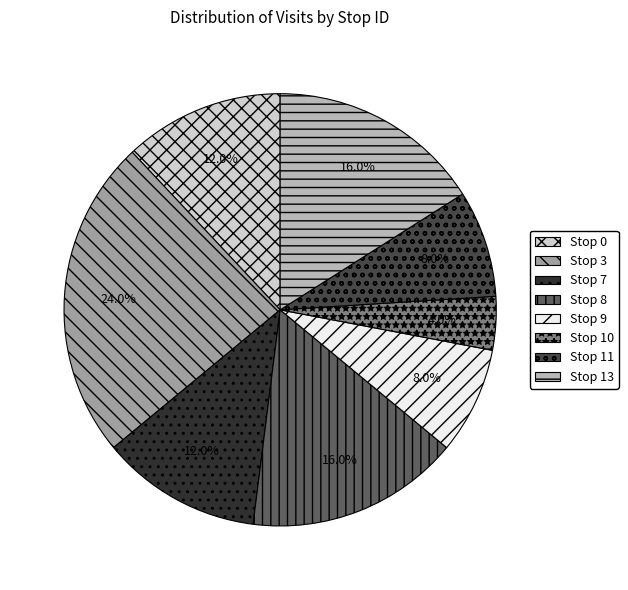

Does Stop 0 account for over 50% of the chart?

No